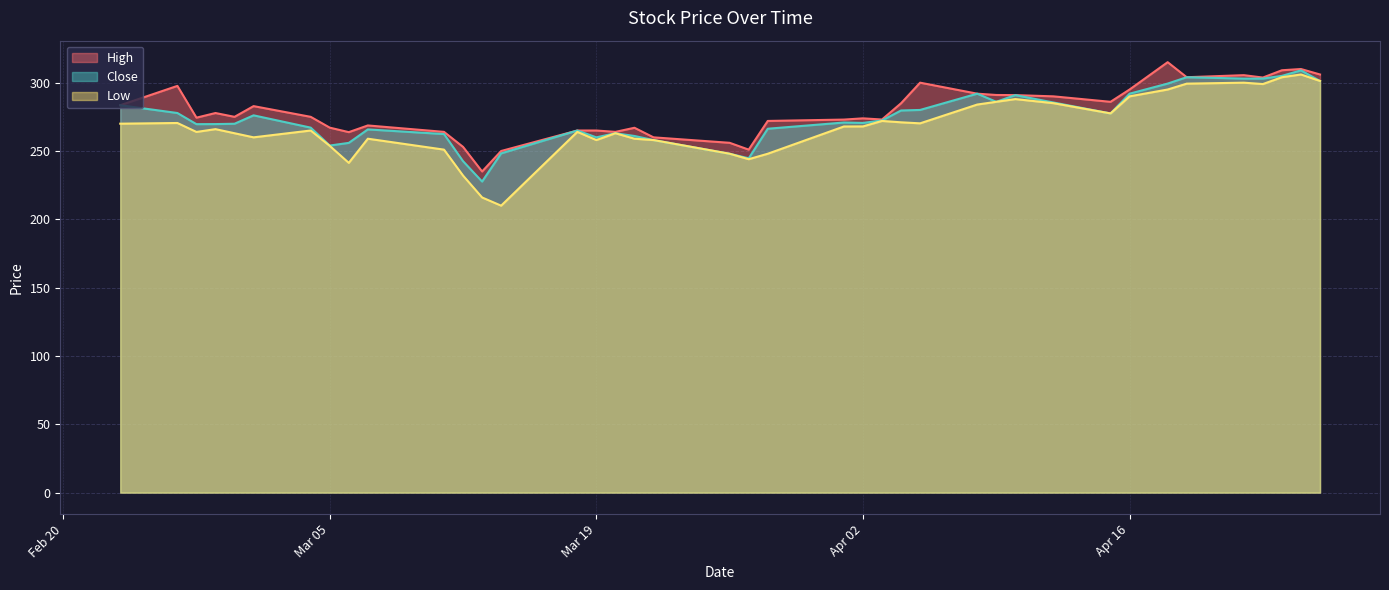

Reading right to left, list all the values displayed in this chart.

High: 306.0	310.0	309.1	303.8	305.5	304.0	315.0	295.0	286.0	290.0	290.9	291.0	292.0	300.0	285.0	273.0	273.9	273.0	272.0	251.0	256.0	260.0	267.0	264.0	265.0	265.0	250.0	235.0	253.0	264.0	268.7	263.8	267.1	275.0	282.9	275.0	277.8	274.4	297.6	283.5
Close: 301.2	309.0	305.0	303.0	303.0	304.0	299.4	292.0	277.5	285.5	290.9	286.0	292.0	280.0	279.6	272.4	270.5	270.9	266.3	244.6	248.0	258.0	261.0	263.0	260.0	265.0	248.2	227.6	242.6	262.4	265.8	255.9	254.0	267.1	276.1	270.0	269.7	269.6	277.8	283.5
Low: 301.2	306.0	304.0	299.0	300.0	299.3	295.0	290.0	277.5	285.0	288.0	286.0	284.0	270.2	271.0	272.0	268.0	268.0	248.0	244.0	248.0	258.0	259.0	263.0	258.0	264.0	210.0	216.0	232.0	251.0	259.0	241.3	253.8	265.0	260.0	263.0	266.0	264.0	270.5	270.0